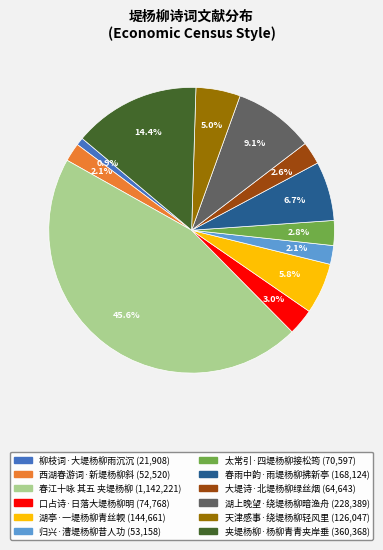

To the nearest percent, what portion does 春雨中韵·雨堤杨柳拂新亭 represent?

7%